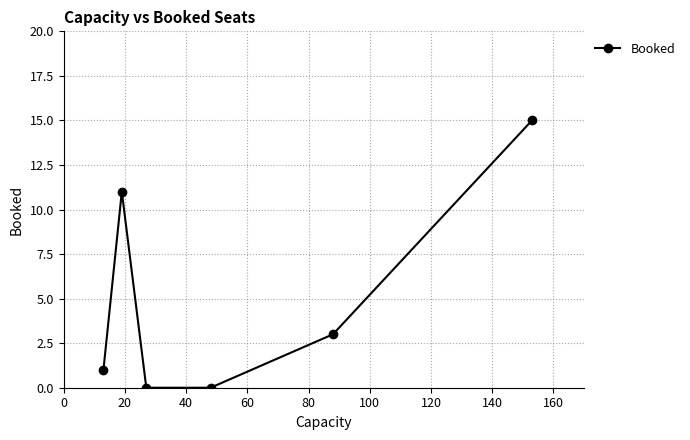

What is the greatest value displayed?

15